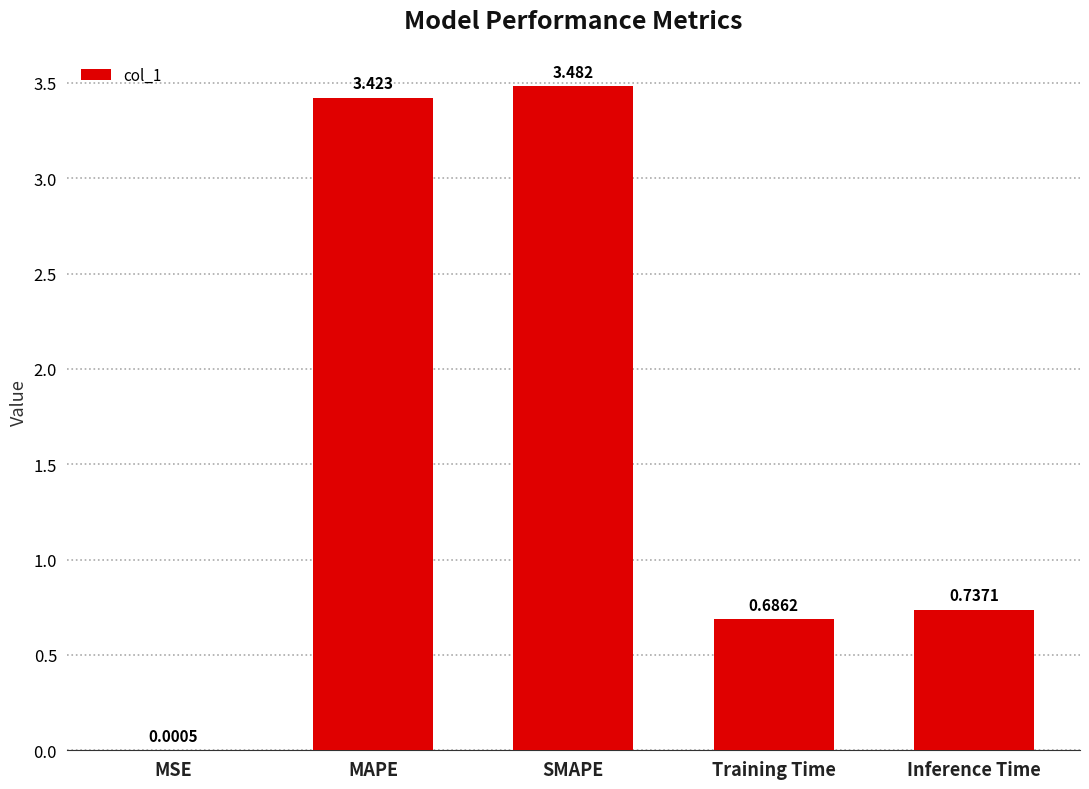

At which category does the chart reach its peak across all series?

SMAPE